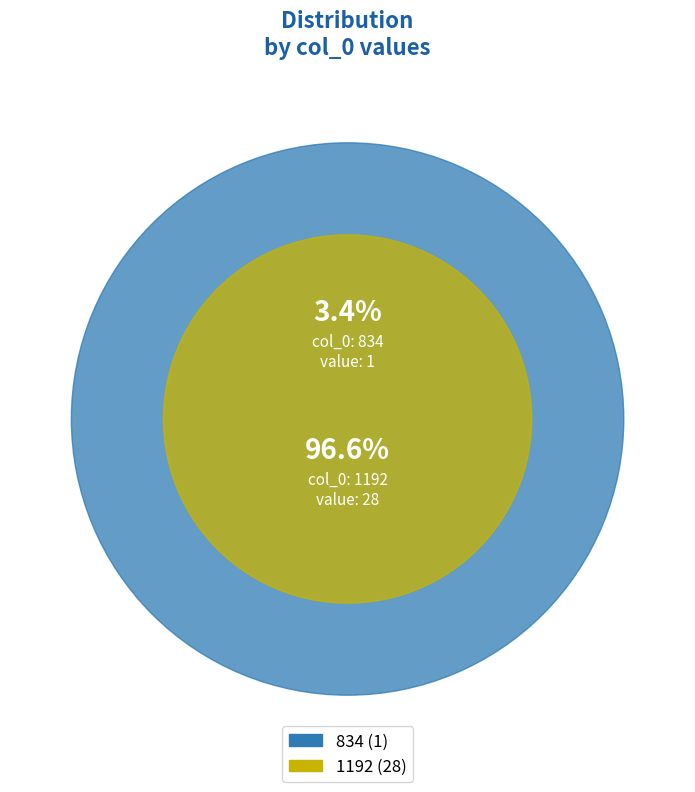

Does 834 represent more than half of the total?

No